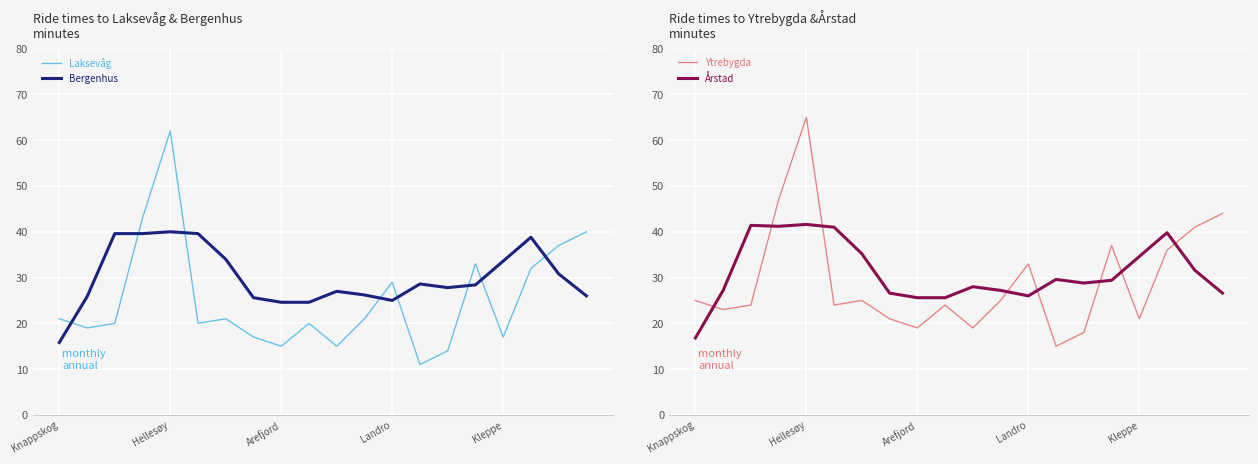

What are all the series names shown in the legend?

Laksevåg, Bergenhus, Ytrebygda, Årstad